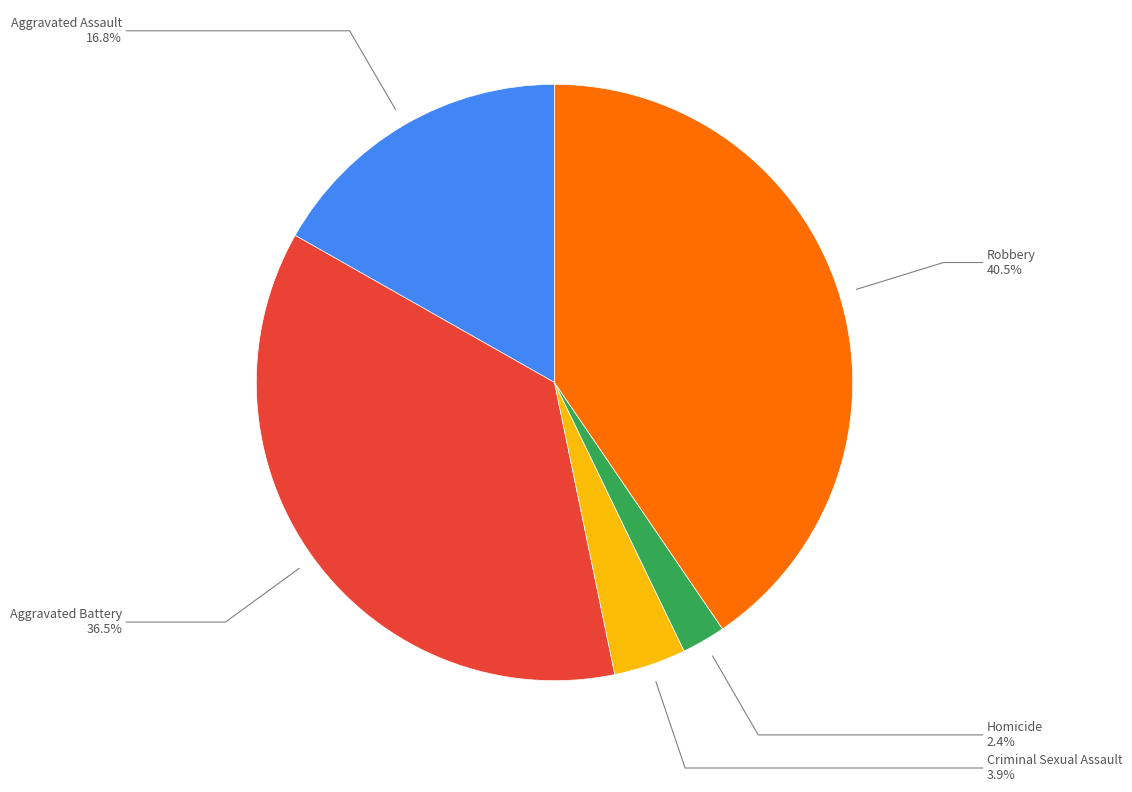

Count the number of slices in the pie.

5